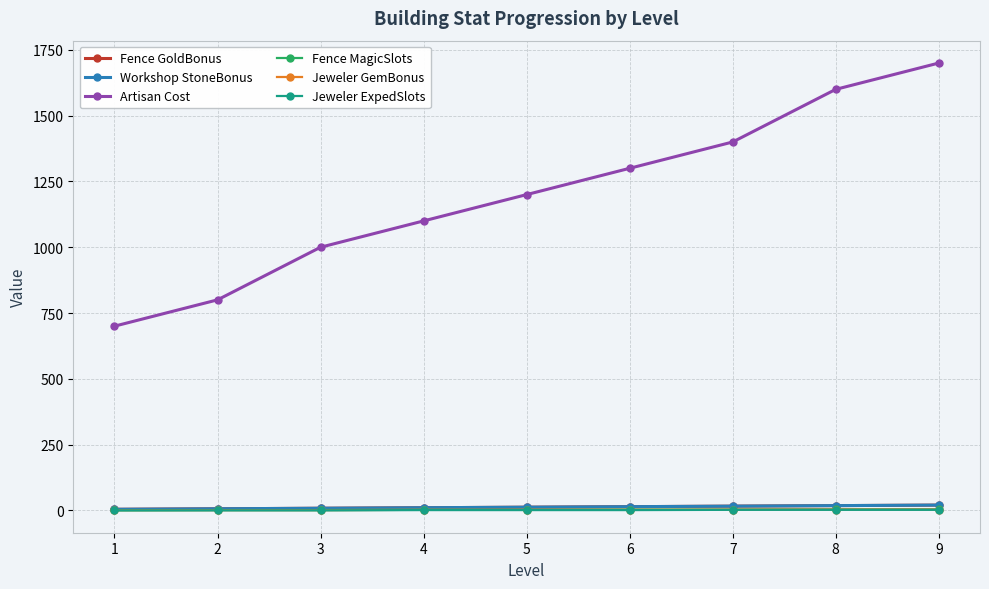

Reading left to right, extract all data points from this chart.

Fence GoldBonus: 1=4	2=6	3=8	4=10	5=12	6=14	7=16	8=18	9=20
Workshop StoneBonus: 1=4	2=6	3=8	4=10	5=12	6=14	7=16	8=18	9=20
Artisan Cost: 1=700	2=800	3=1000	4=1100	5=1200	6=1300	7=1400	8=1600	9=1700
Fence MagicSlots: 1=0	2=1	3=1	4=2	5=2	6=3	7=3	8=4	9=4
Jeweler GemBonus: 1=1	2=1	3=1	4=2	5=2	6=2	7=3	8=3	9=3
Jeweler ExpedSlots: 1=0	2=0	3=0	4=1	5=1	6=1	7=2	8=2	9=2